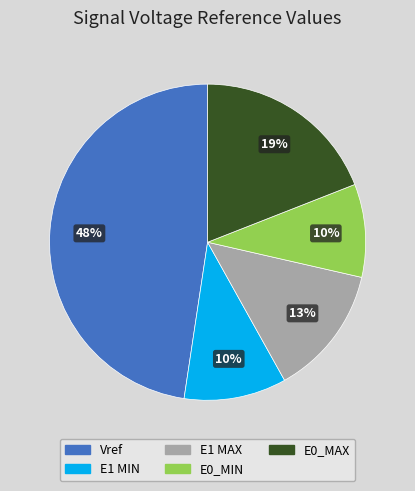

What is the ratio of the value at E0_MIN to the value at E0_MAX?

0.5